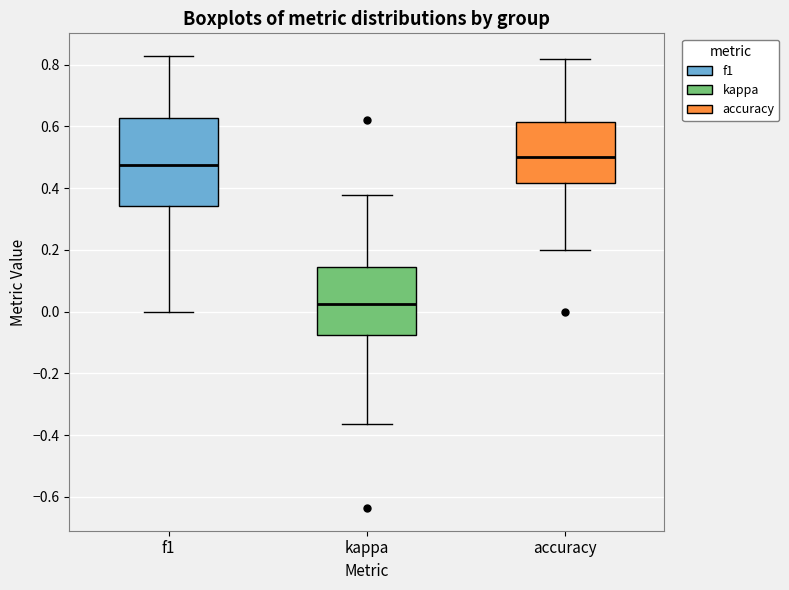

Which box is the tallest, from its lower edge to its upper edge?

f1